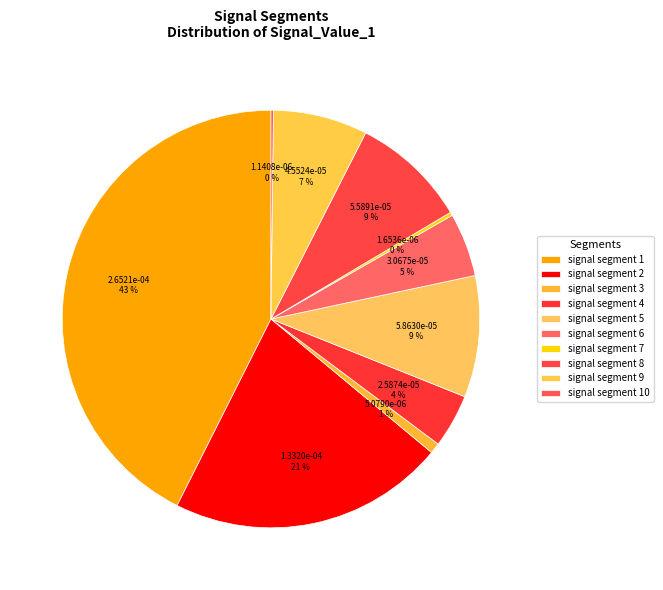

The signal segment 9 slice represents 7% of the pie. True or false?

True